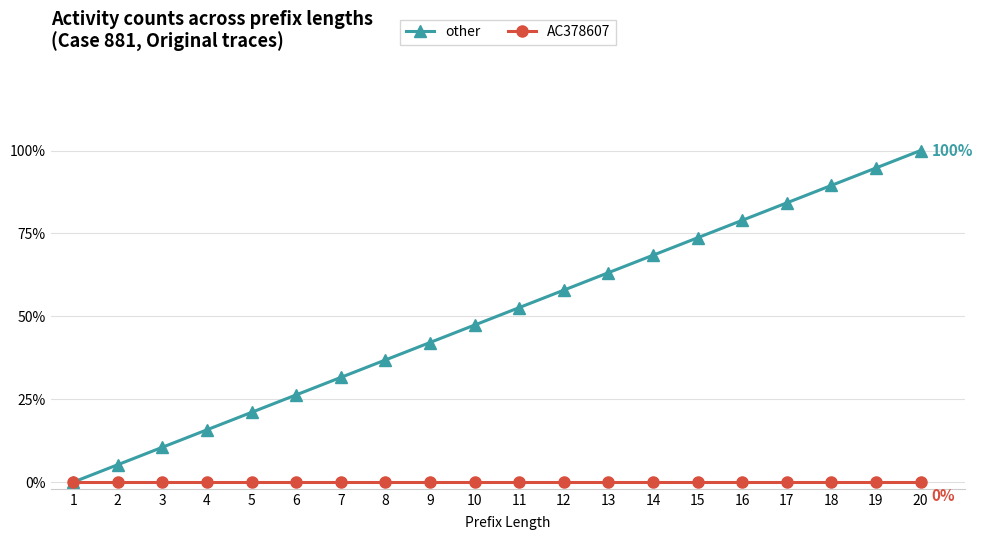

True or false: AC378607 has a value of 0.0 at 13.

True